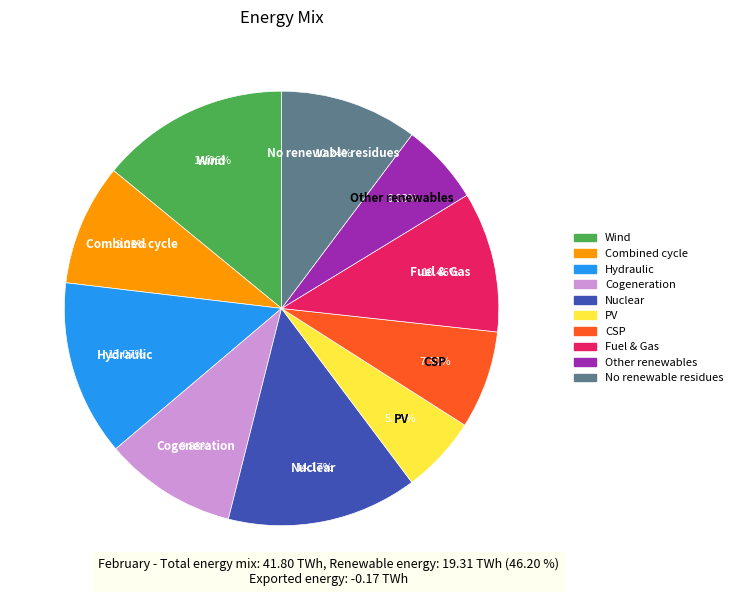

Is there any slice that represents more than half of the pie?

No